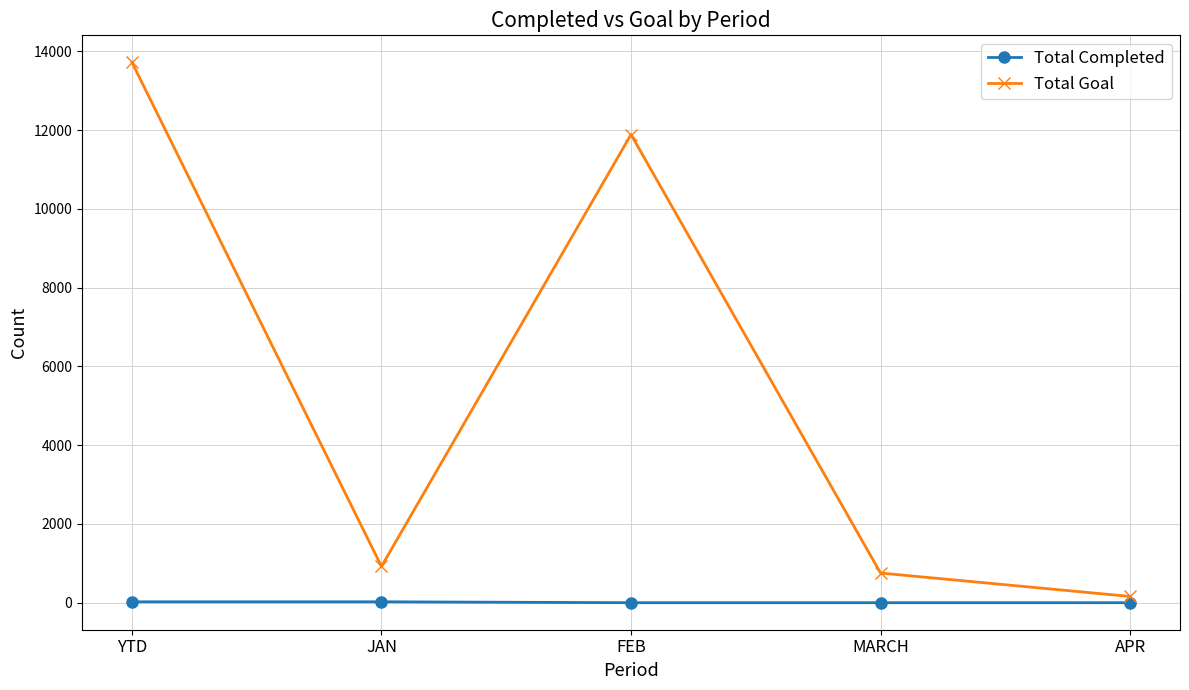

What is the sum of all Total Completed values?

46